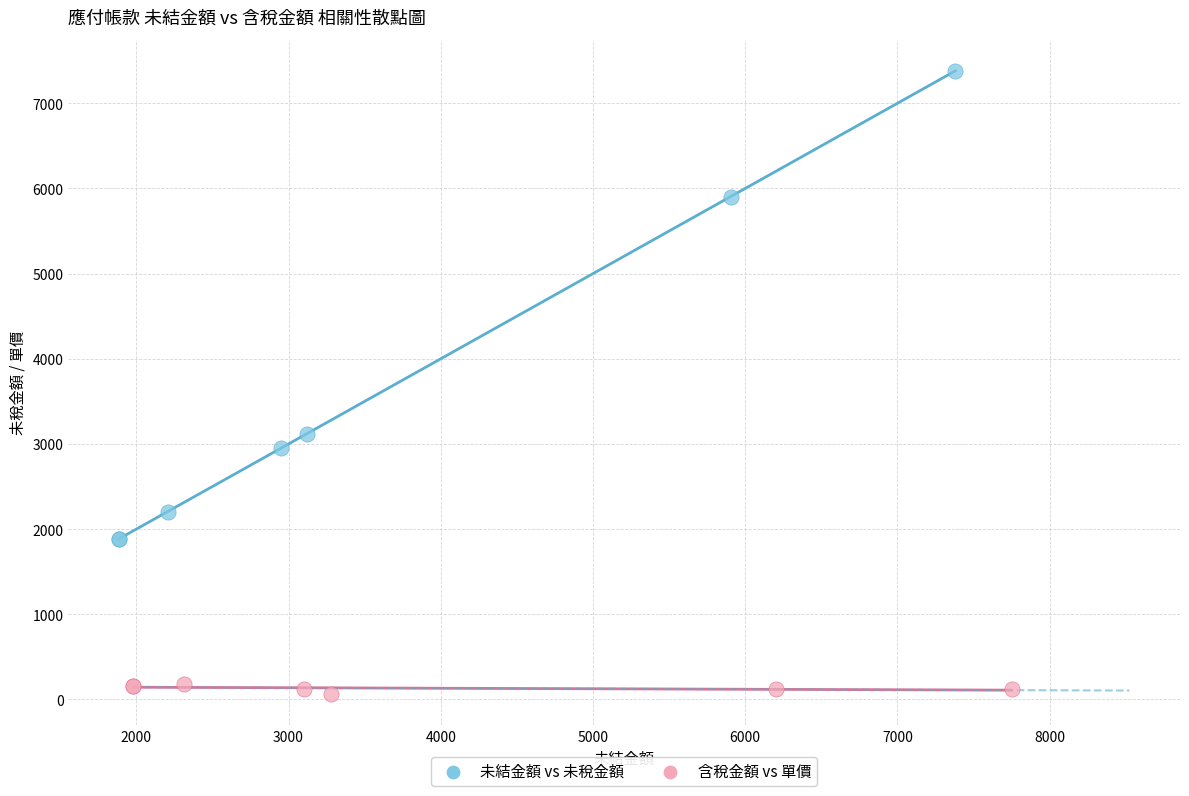

Which series reaches the maximum Y coordinate?

未結金額 vs 未稅金額